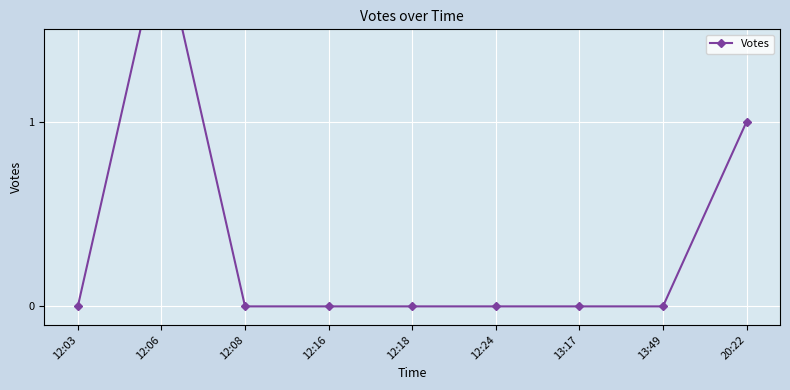

What is the label of the 9th point from the right?

12:03